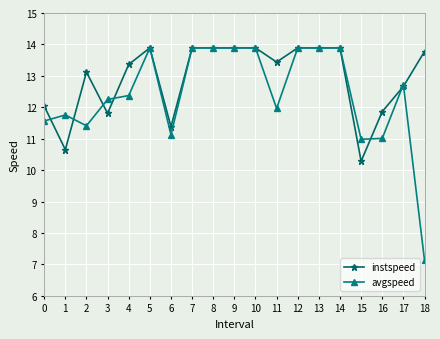

True or false: instspeed has more than 0 interior local peaks.

True